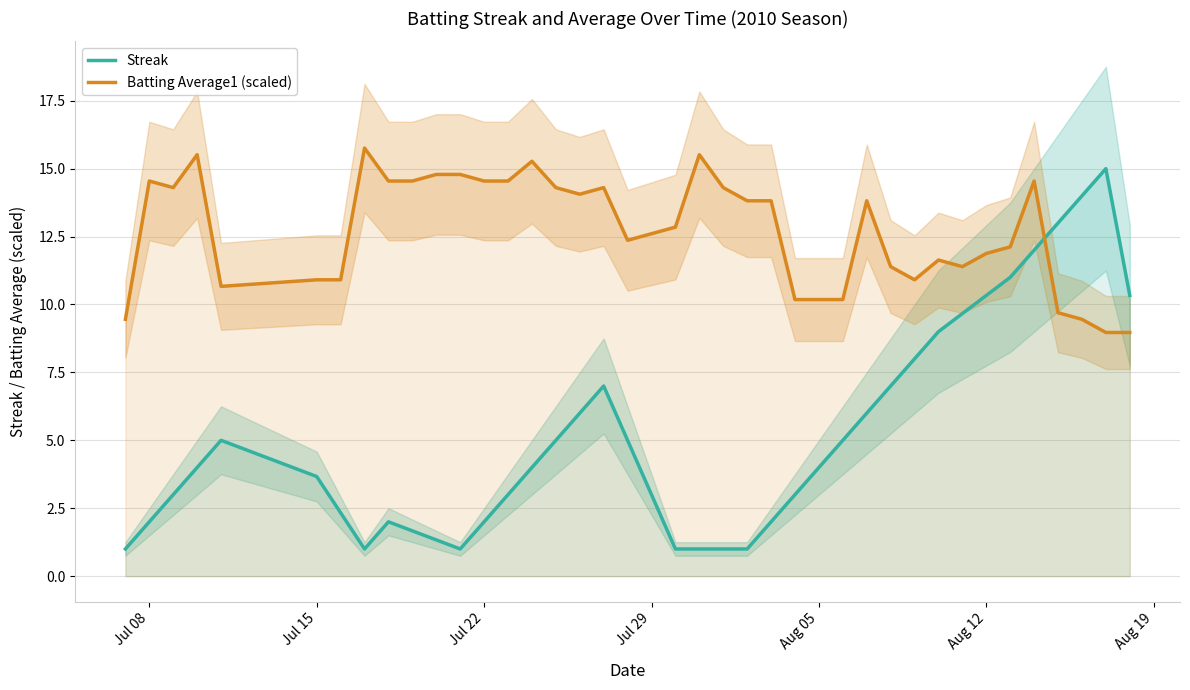

What is the lowest value of the Streak series?

1.0